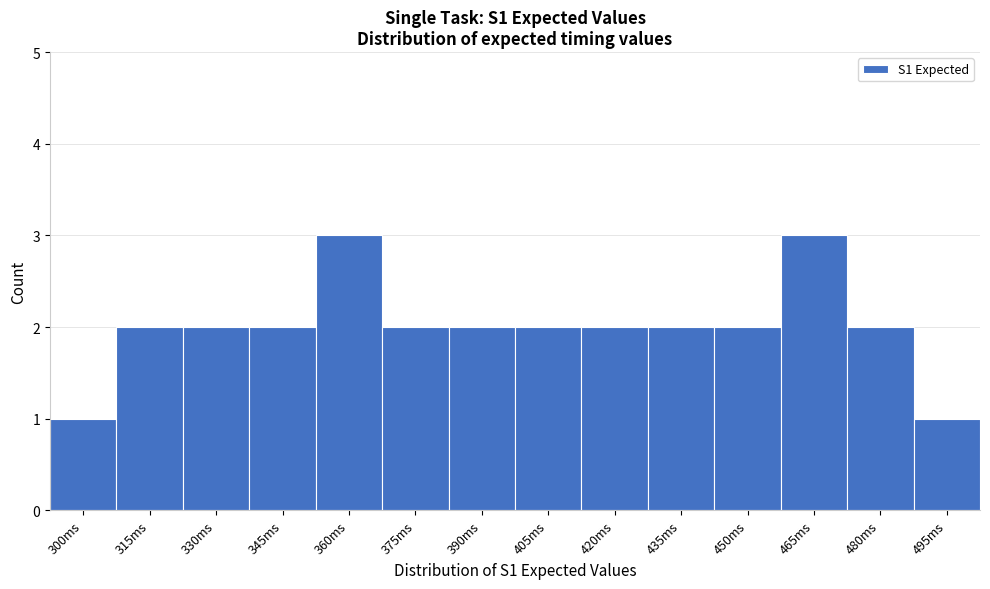

Reading right to left, transcribe all the data shown in this chart.

1	2	3	2	2	2	2	2	2	3	2	2	2	1